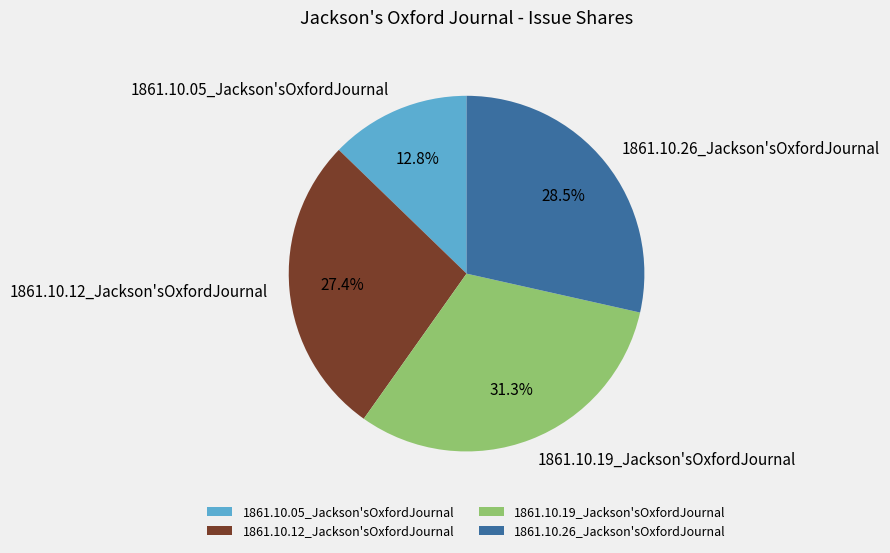

How many slices are in this pie chart?

4